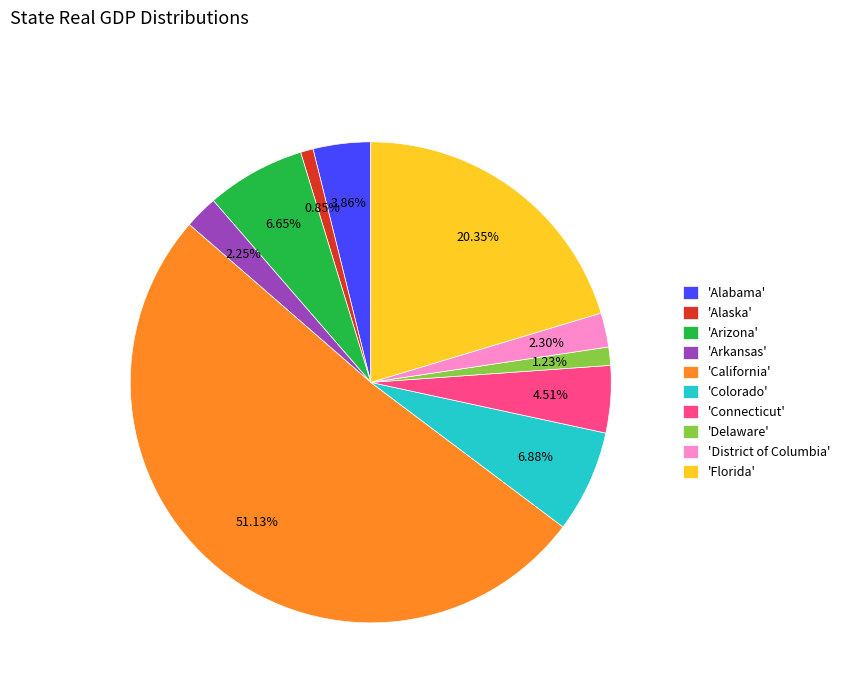

What is the largest slice in the pie chart?

'California'